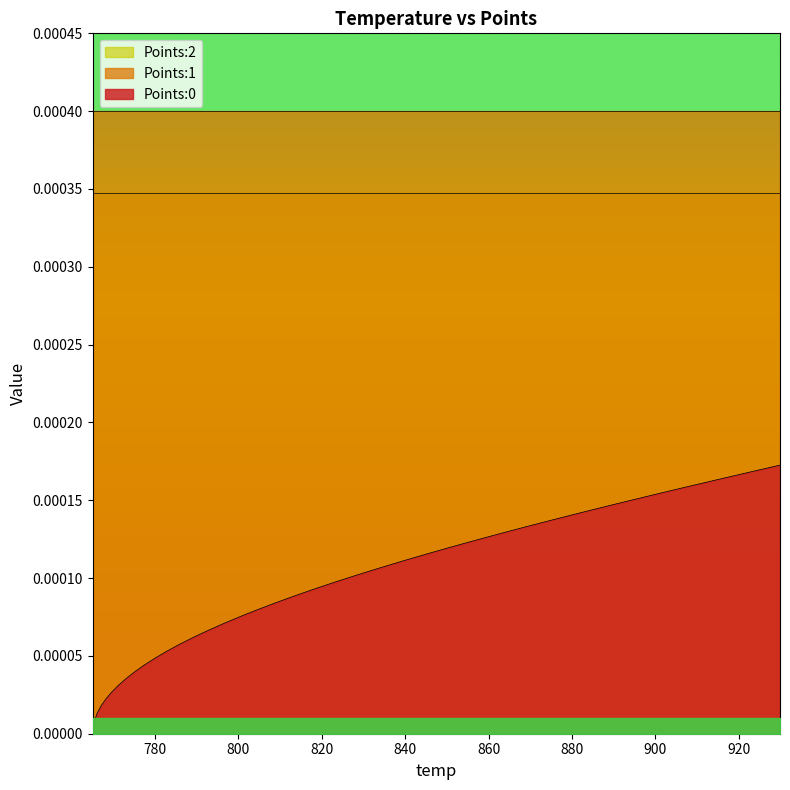

How many lines are shown in the chart?

3